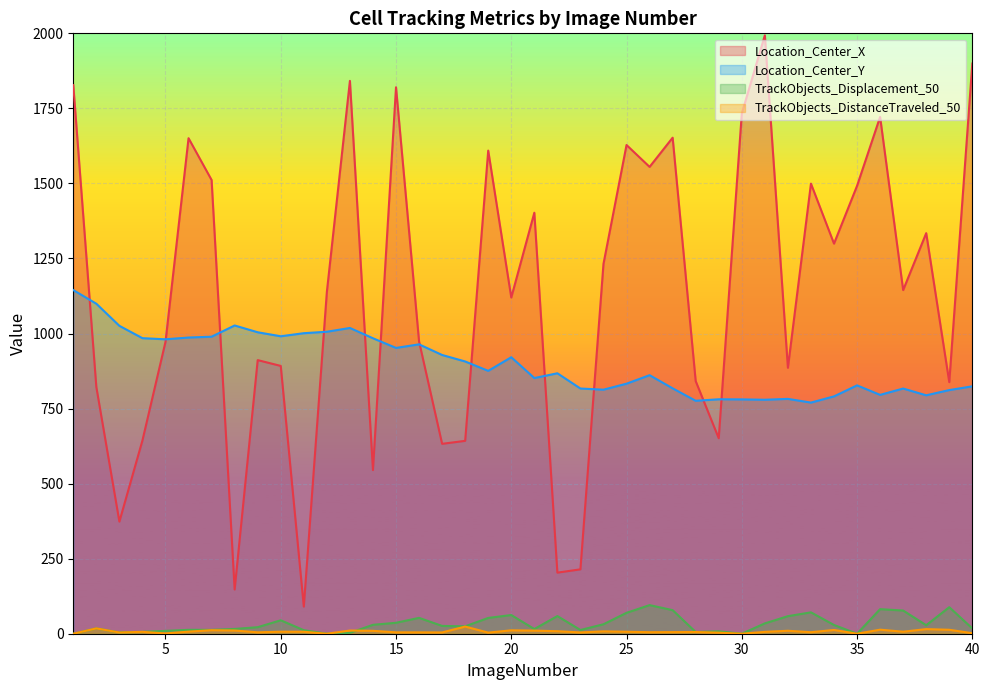

What is the highest value of the Location_Center_X series?

1993.4